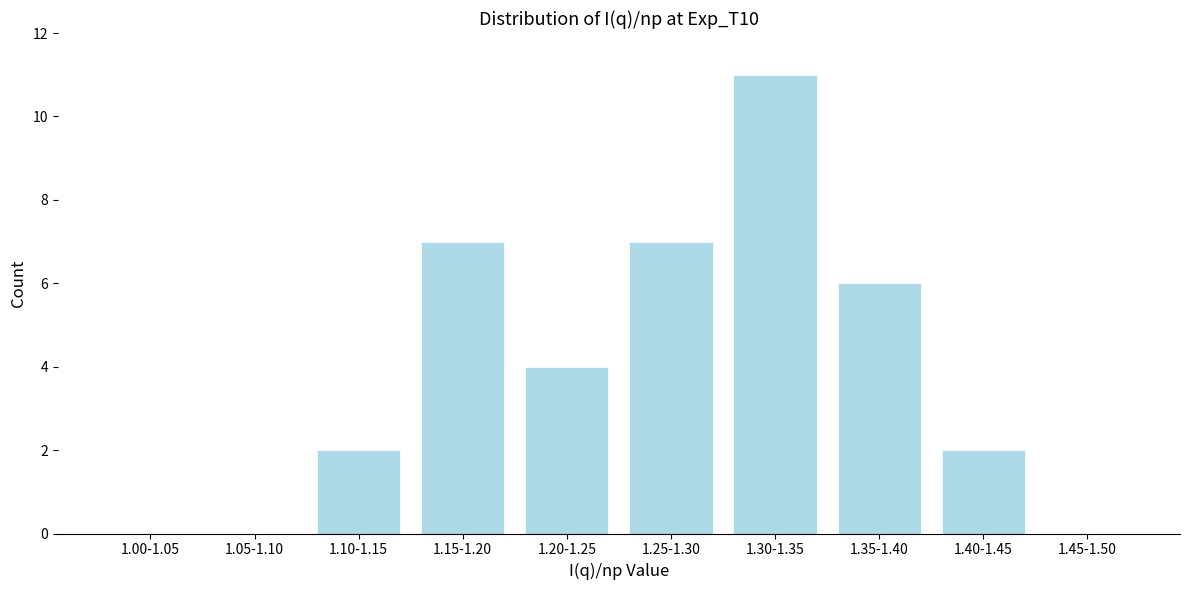

Reading left to right, list all the values displayed in this chart.

1.00-1.05=0	1.05-1.10=0	1.10-1.15=2	1.15-1.20=7	1.20-1.25=4	1.25-1.30=7	1.30-1.35=11	1.35-1.40=6	1.40-1.45=2	1.45-1.50=0